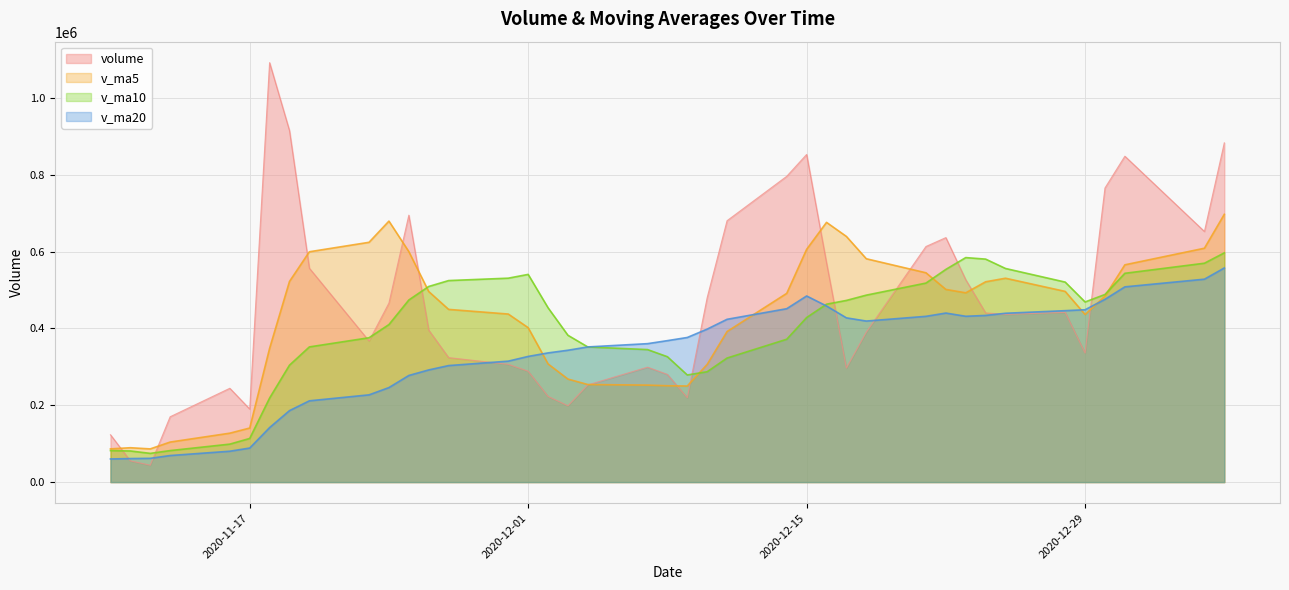

What is the sum of the v_ma10 values at 2020-12-24 and 2020-12-25?

1136462.8